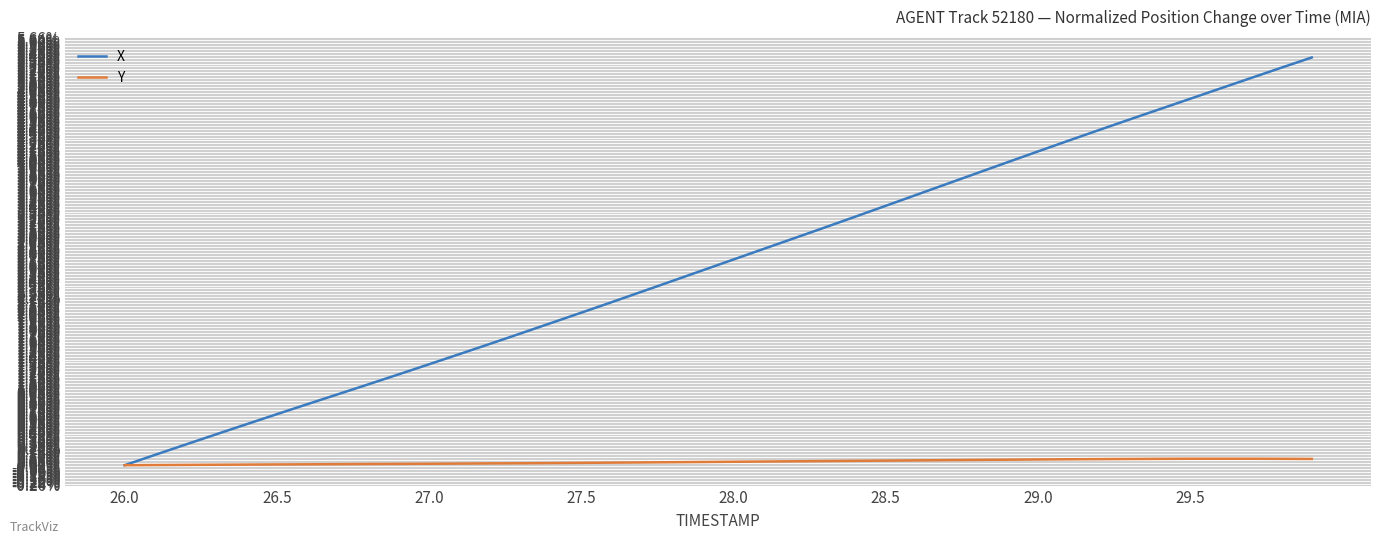

Does the chart have visible grid lines?

Yes